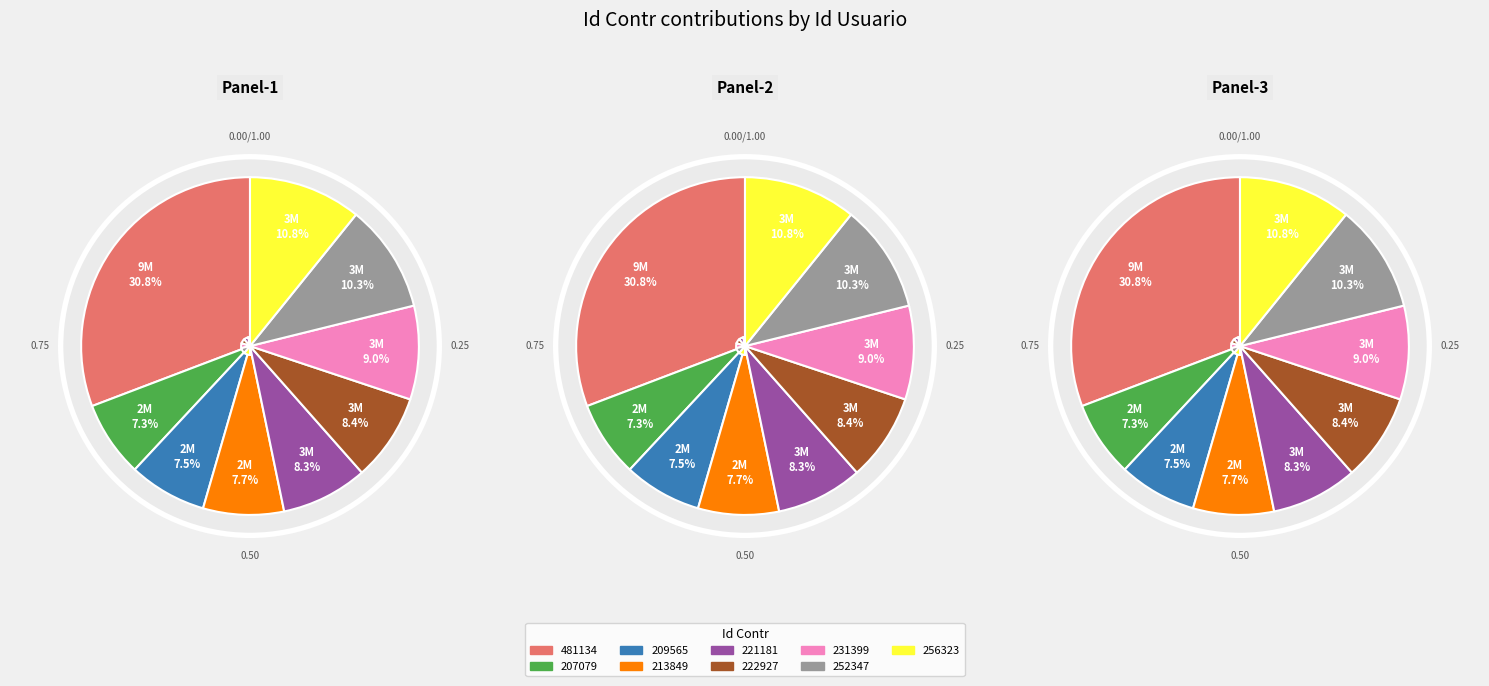

What is the ratio of the value at 221181 to the value at 222927?

1.0